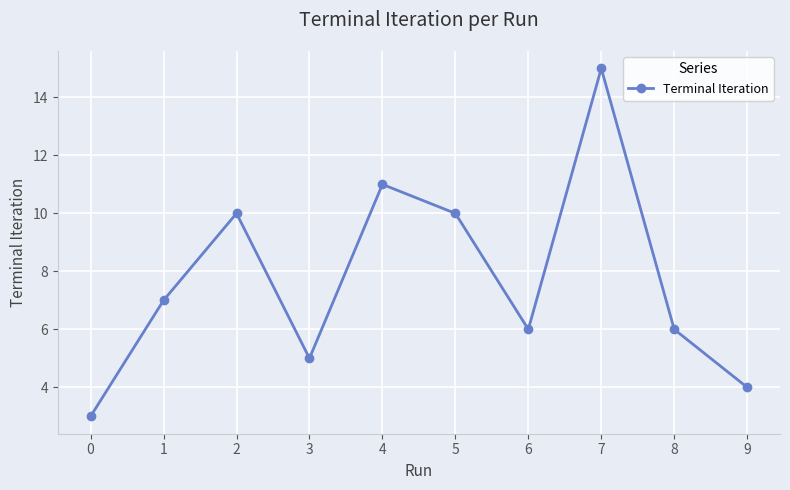

What is the difference between the maximum and minimum values?

12